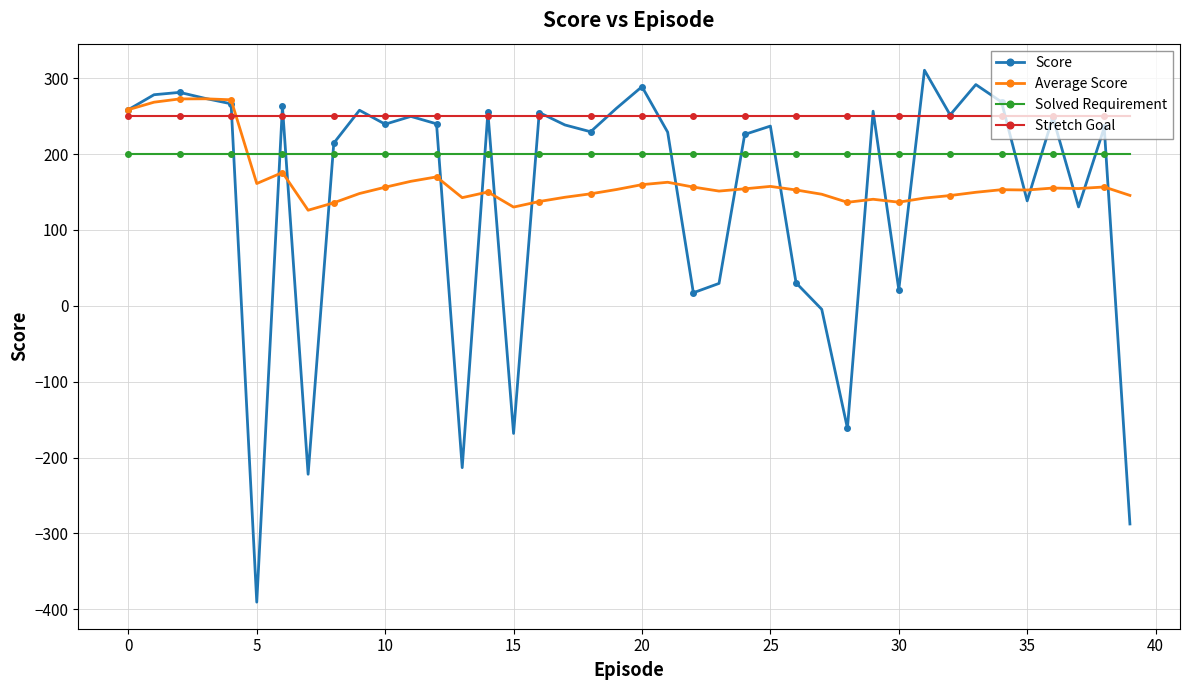

What is the maximum value shown in the chart?

310.5